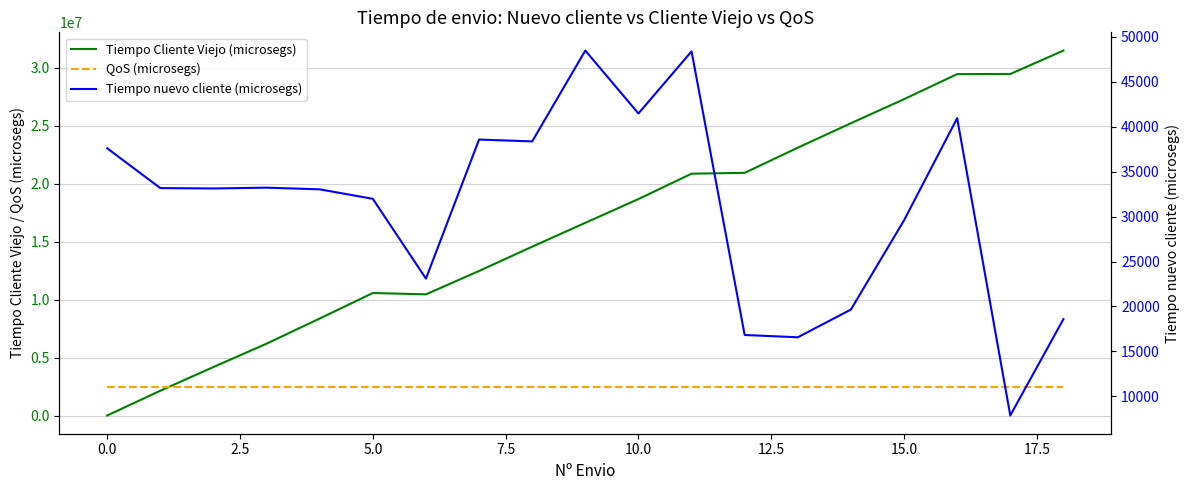

Between 10 and 18, which series saw the biggest shift?

Tiempo Cliente Viejo (microsegs)